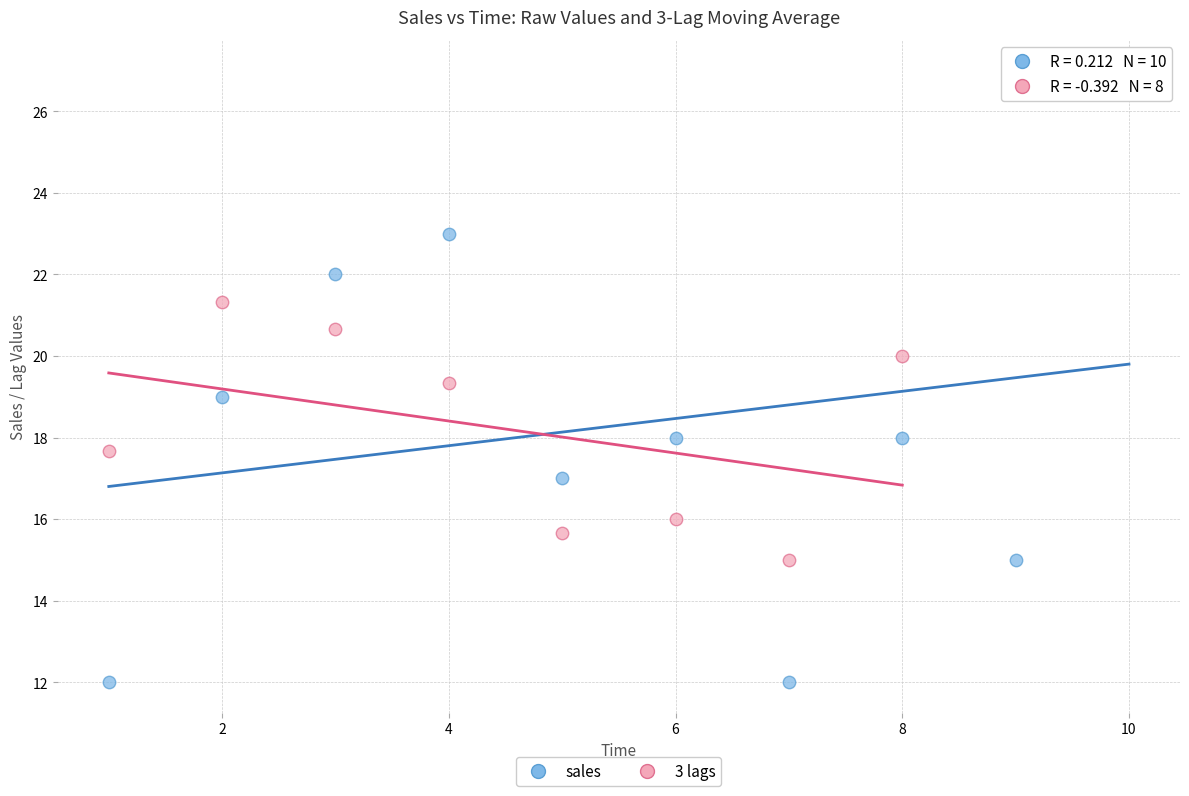

Which series has the widest spread of Y values?

sales